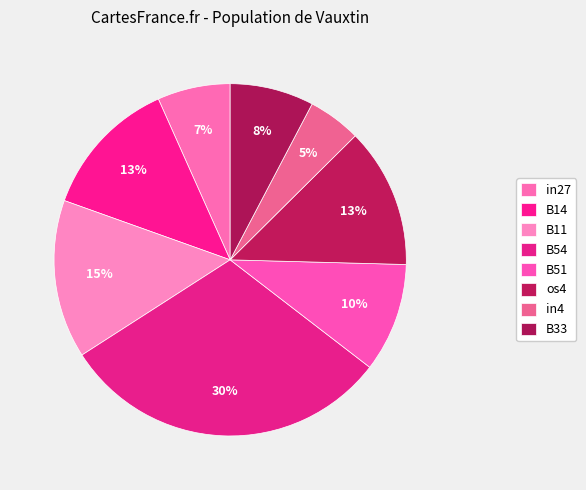

How many slices are in this pie chart?

8